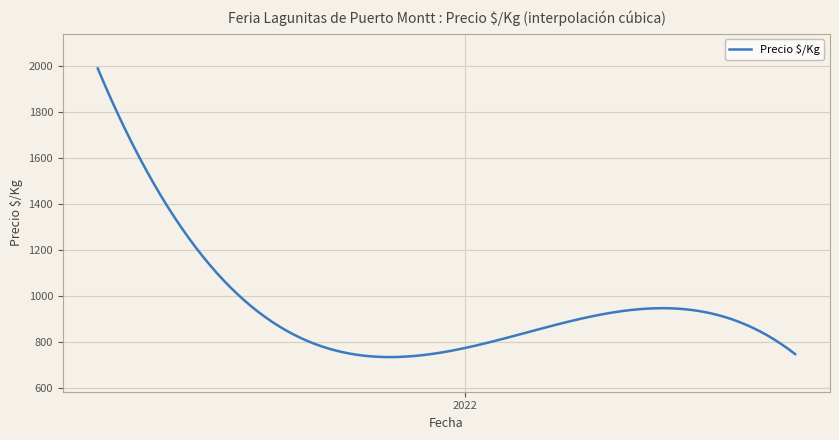

What is the smallest value displayed?

735.4